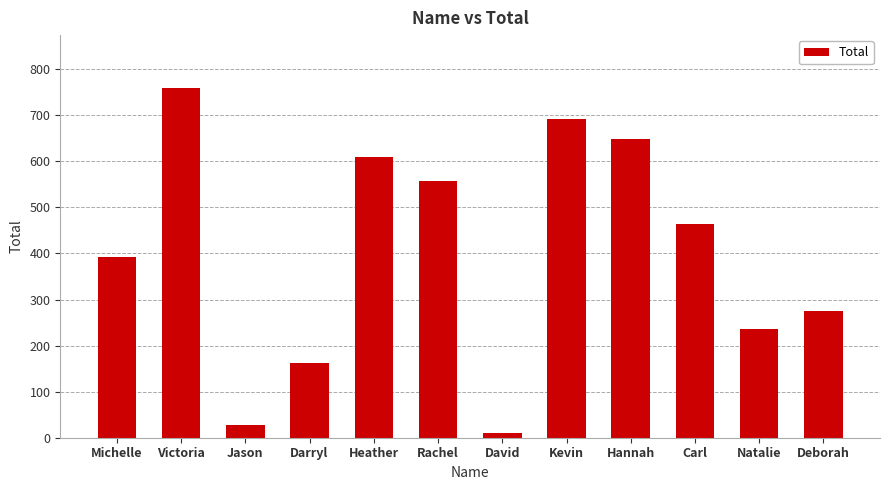

Reading right to left, extract all data points from this chart.

Deborah=275	Natalie=237	Carl=463	Hannah=648	Kevin=692	David=11	Rachel=557	Heather=610	Darryl=162	Jason=27	Victoria=760	Michelle=393